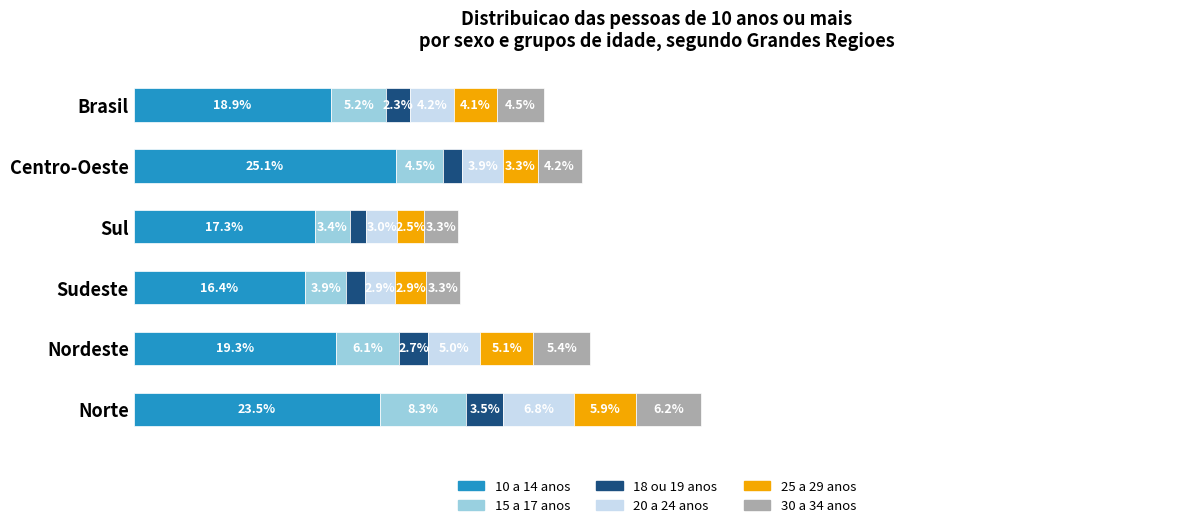

At which category is the sum across all series the highest?

Norte